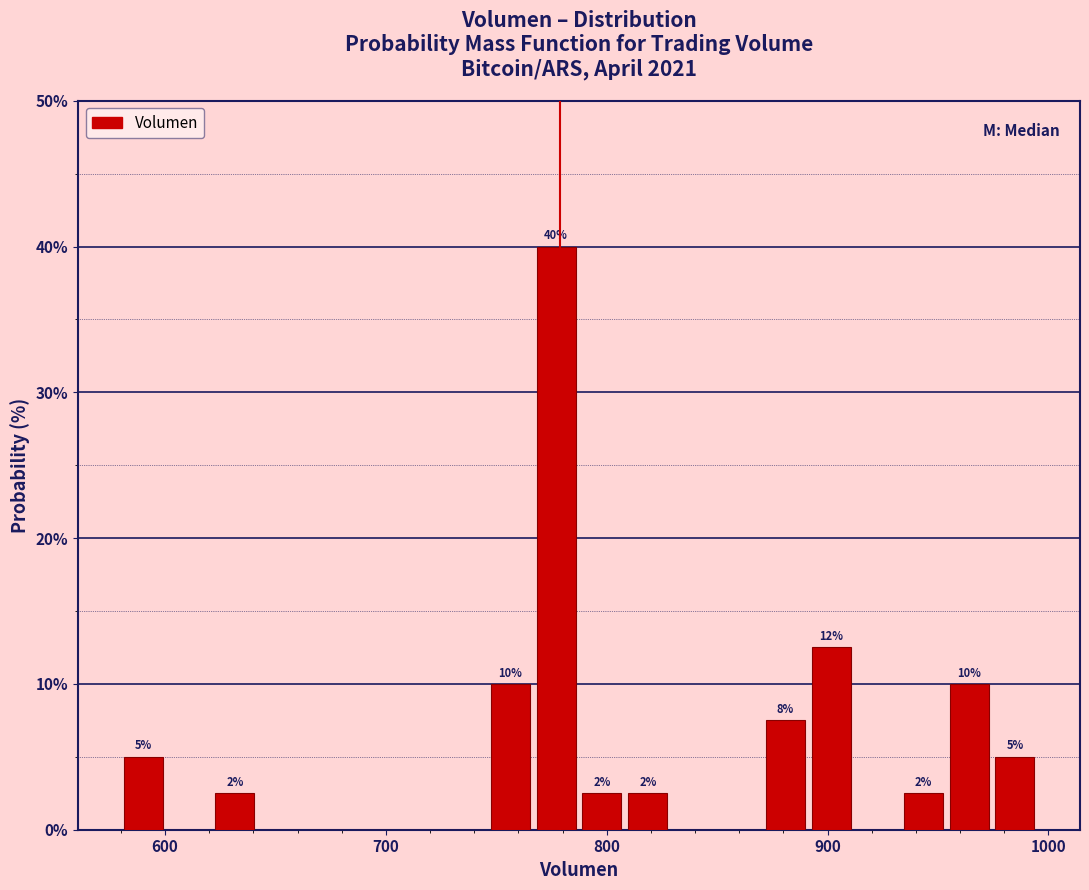

Read against the x-axis, roughly where is the centre of the tallest bar?

780